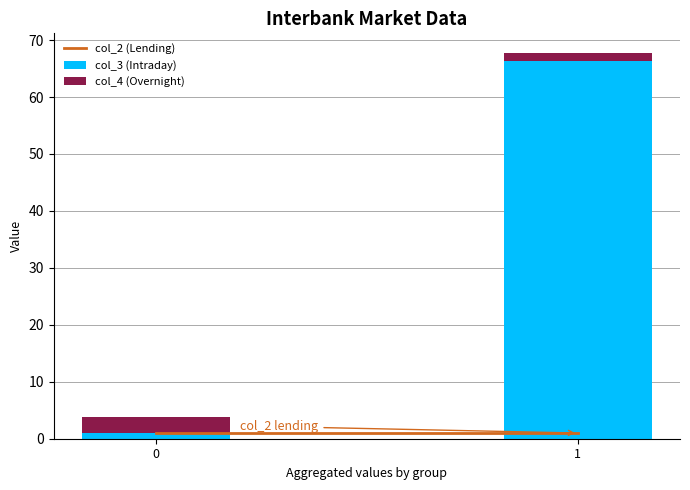

Rank the categories by col_3 (Intraday) value from highest to lowest.

1, 0